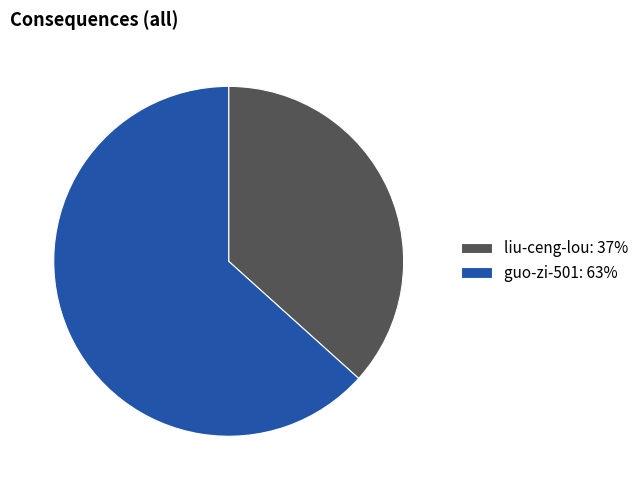

Does any single category account for the majority?

Yes